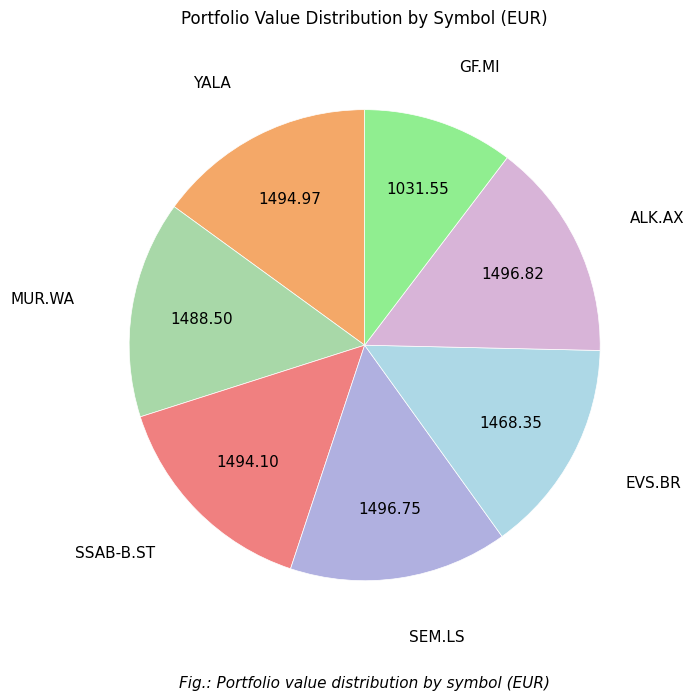

Is there a majority slice in this chart?

No